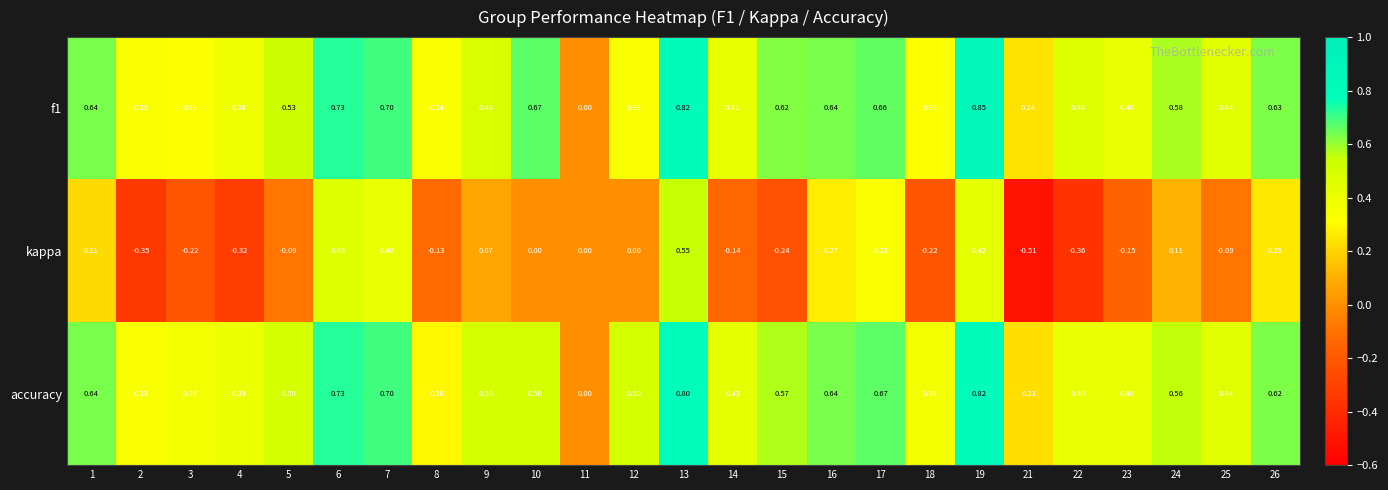

What is the total value across all series at 8?

0.5